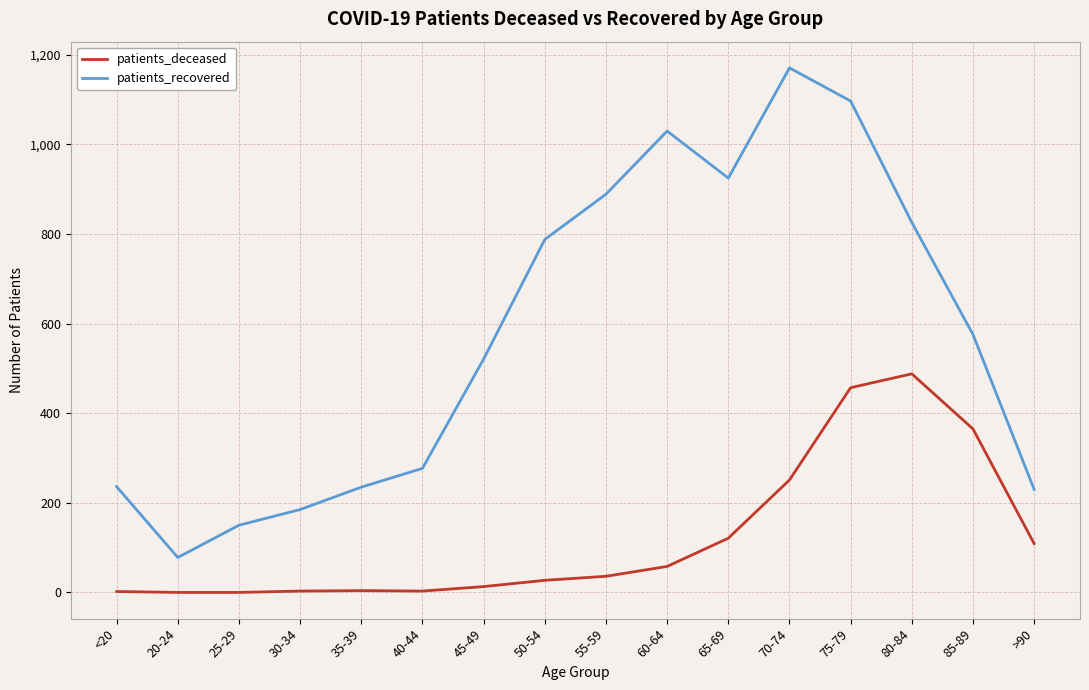

What is the spread (max minus min) of values at 75-79?

640